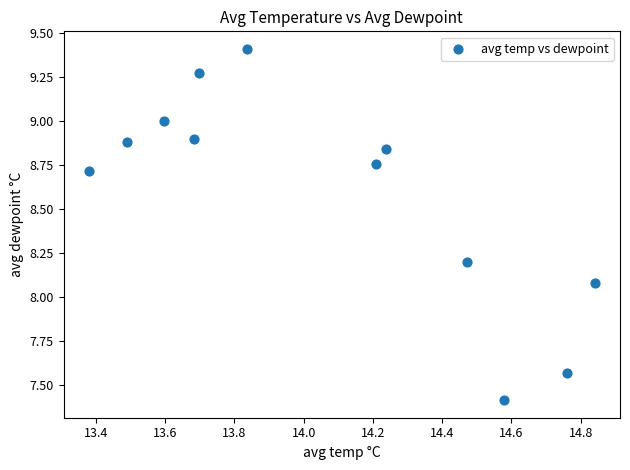

What is the range of X values (max minus min)?

1.5